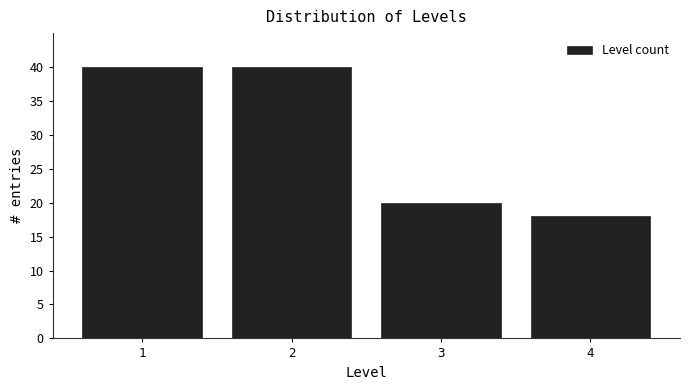

Reading left to right, extract all data points from this chart.

40	40	20	18